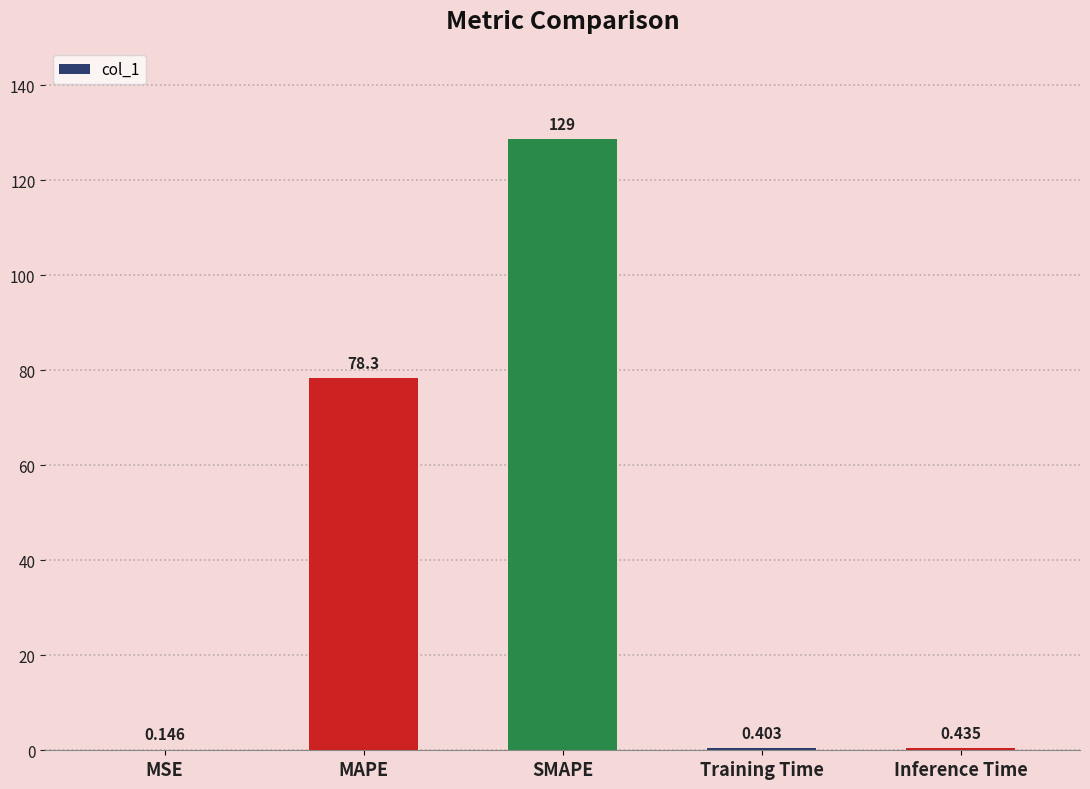

Which label corresponds to the largest value in the chart?

SMAPE